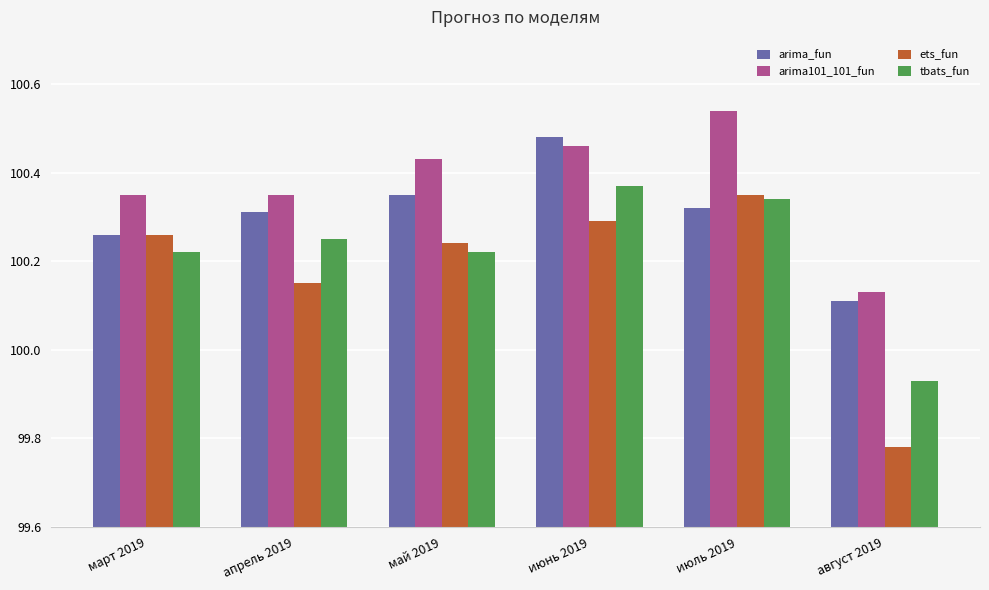

Which series changed the most between апрель 2019 and август 2019?

ets_fun